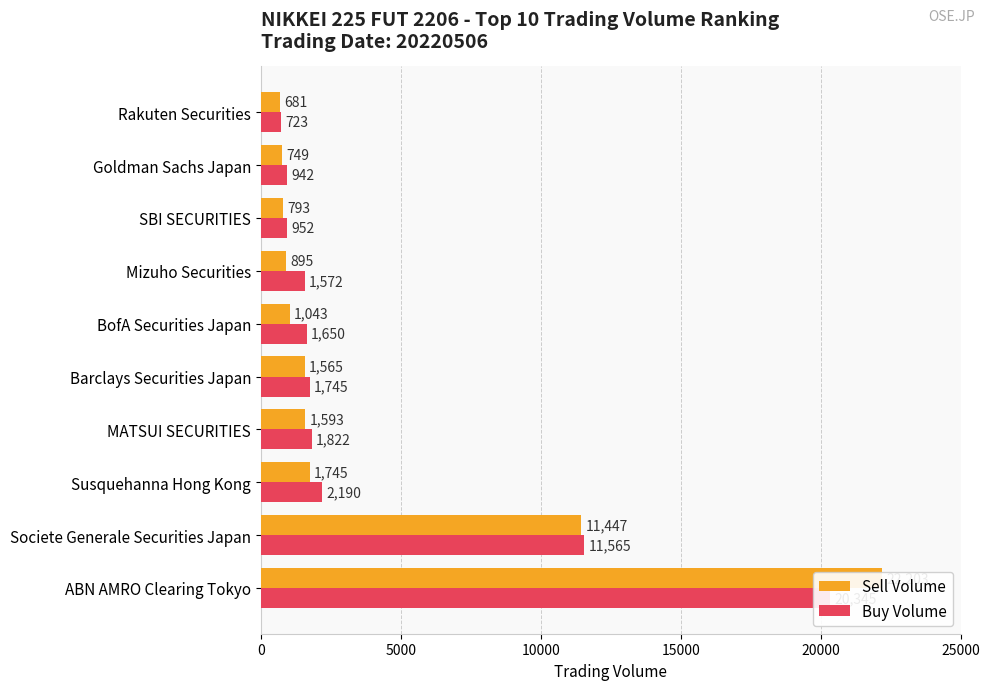

Reading left to right, transcribe all the data shown in this chart.

Sell Volume: 22203	11447	1745	1593	1565	1043	895	793	749	681
Buy Volume: 20345	11565	2190	1822	1745	1650	1572	952	942	723